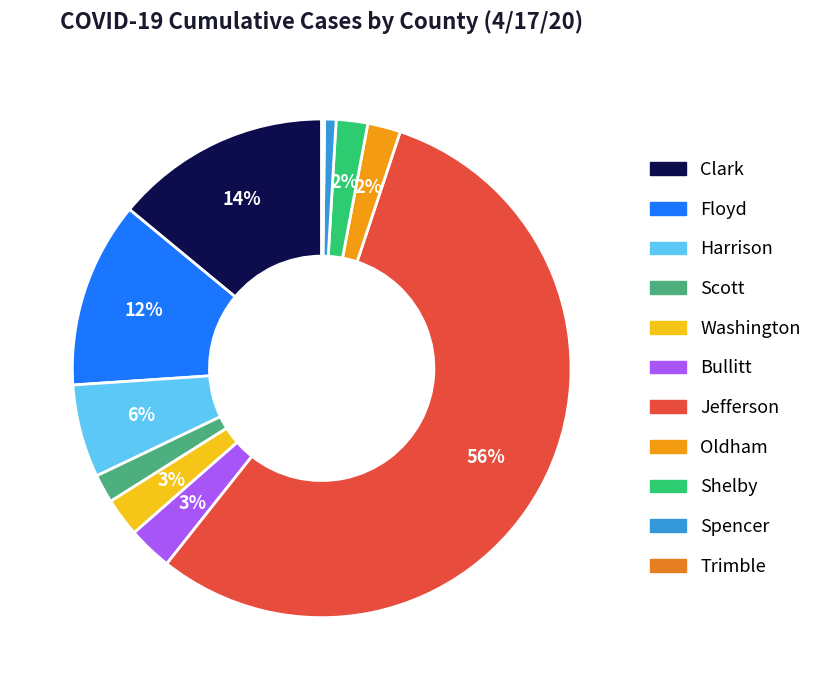

Count the number of slices in the pie.

11